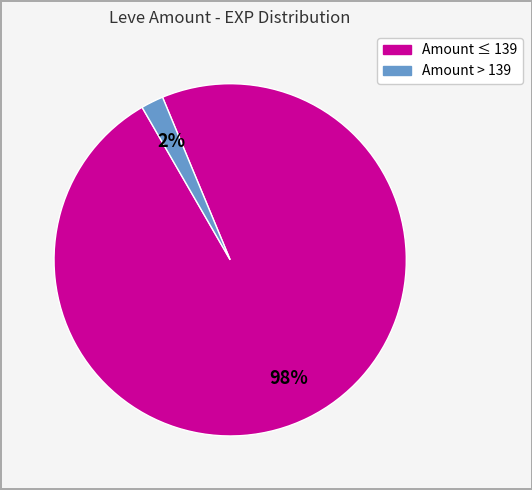

To the nearest percent, what is the average slice percentage?

50%